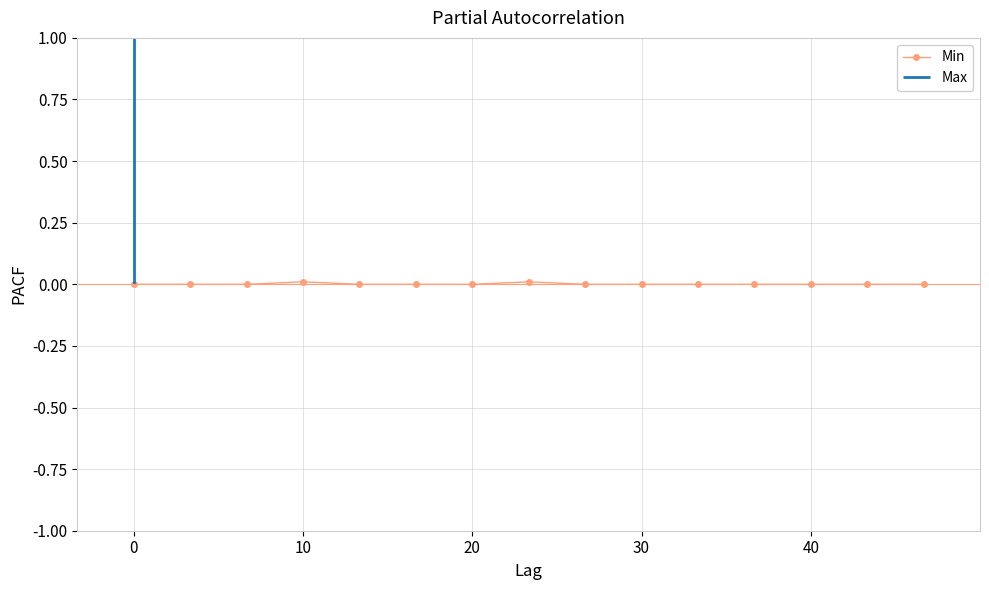

Does the chart display data point markers on the line(s)?

Yes